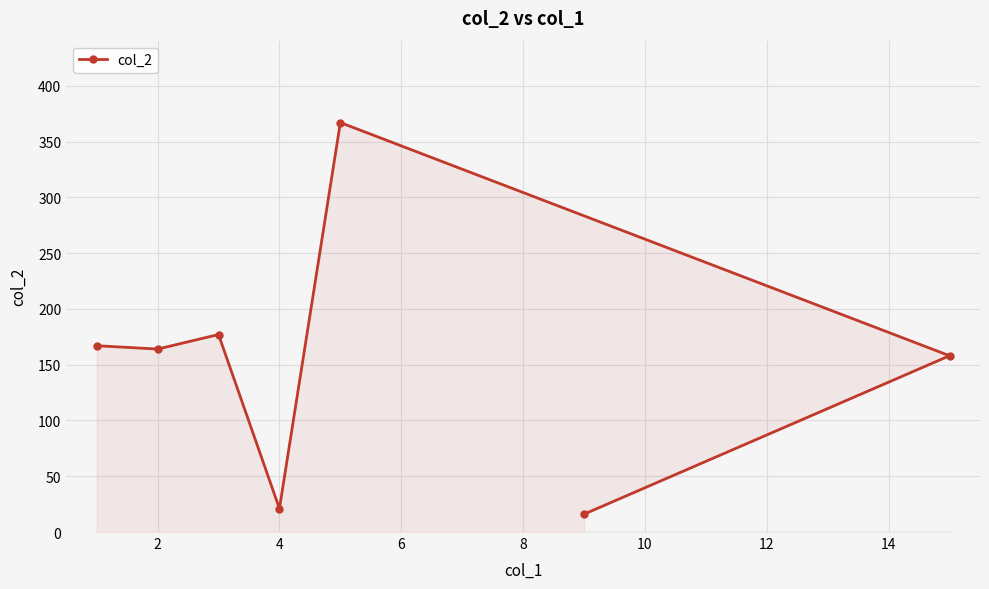

What is the difference between the maximum and minimum values?

351